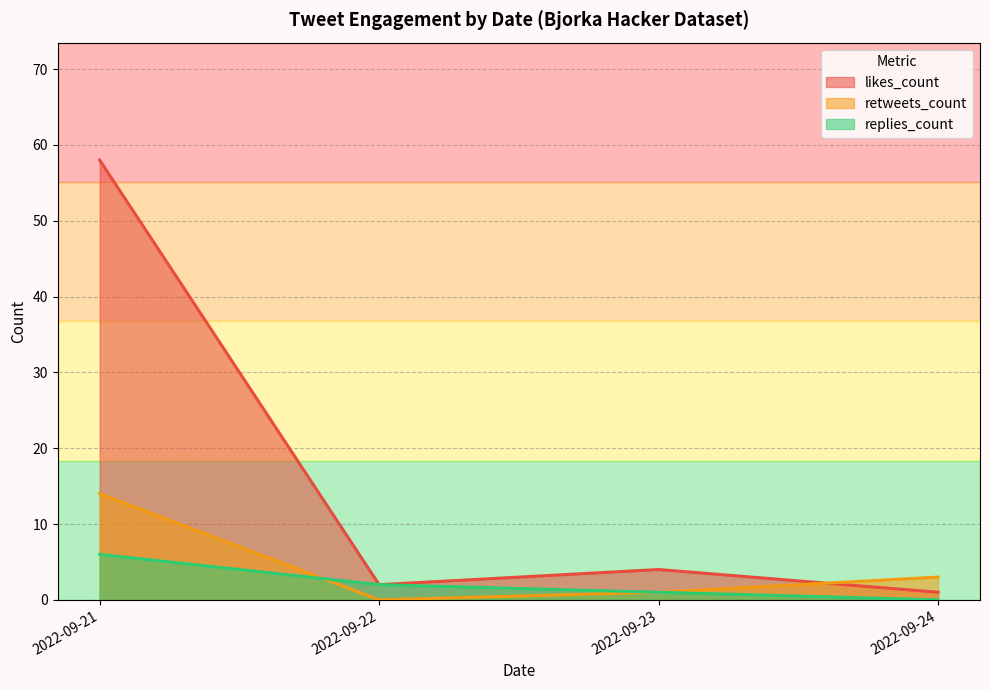

True or false: replies_count and likes_count intersect in this chart.

False